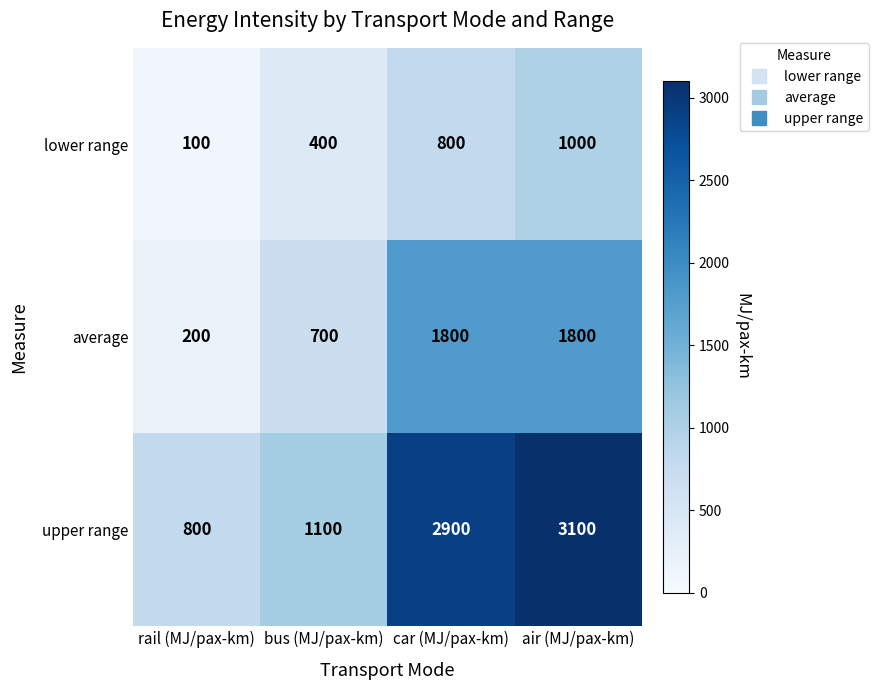

Which series has the widest spread of values?

upper range